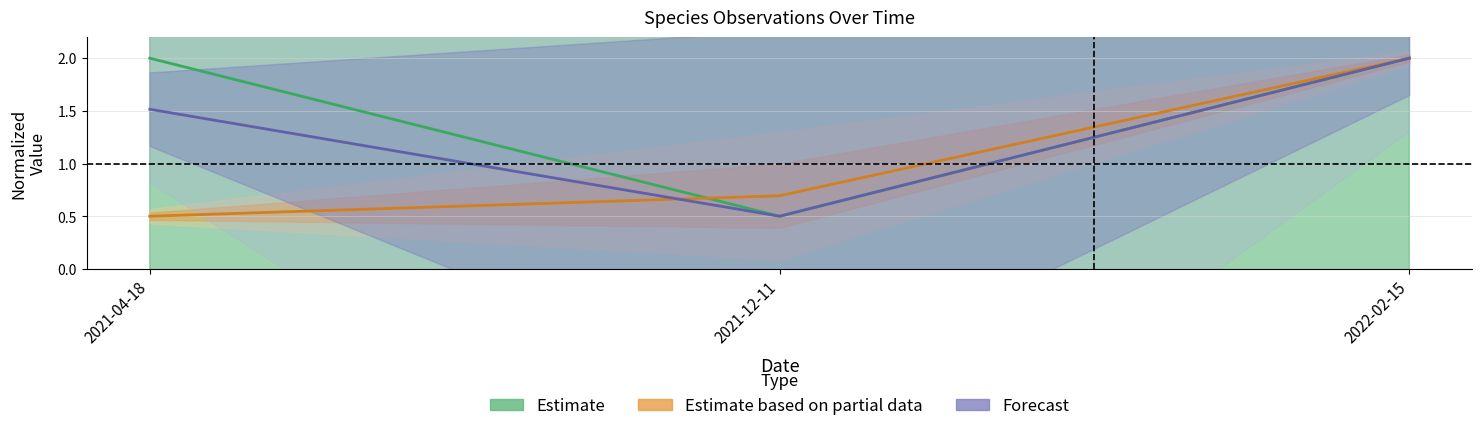

How many Estimate values are between 0 and 2?

3